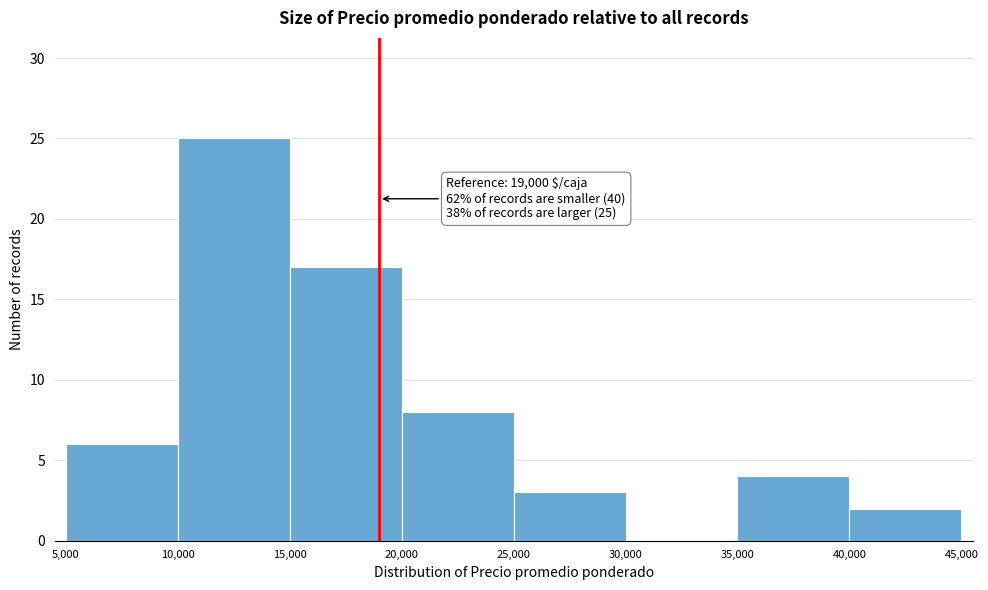

Over which range of the x-axis is the bar tallest?

10,000 to 15,000